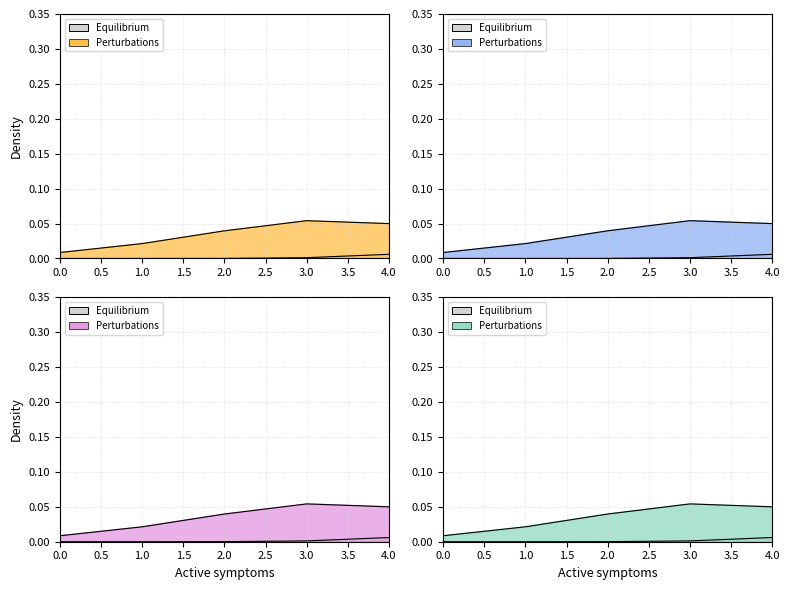

How many lines are shown in the chart?

2